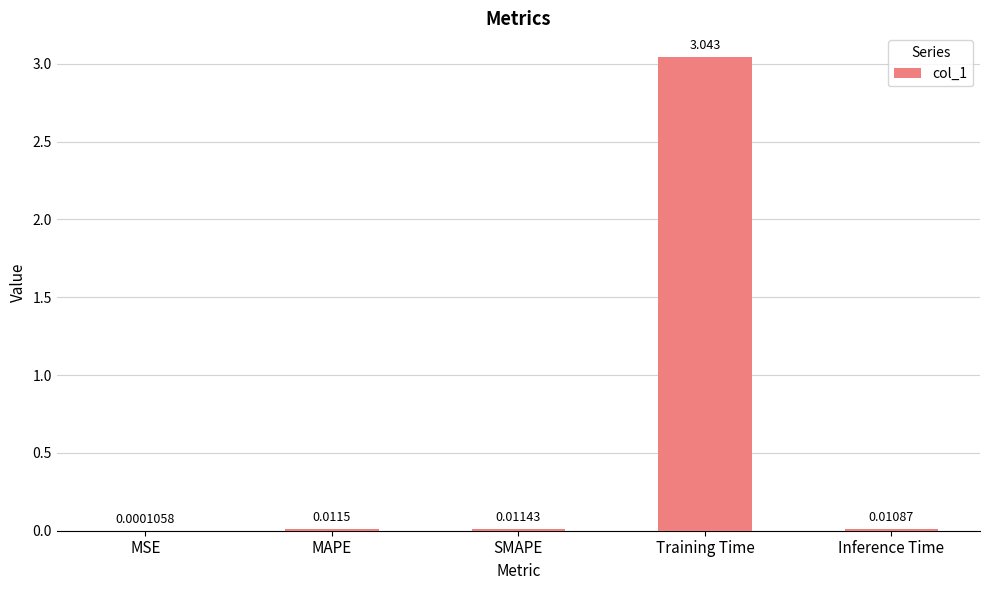

Which label corresponds to the largest value in the chart?

Training Time